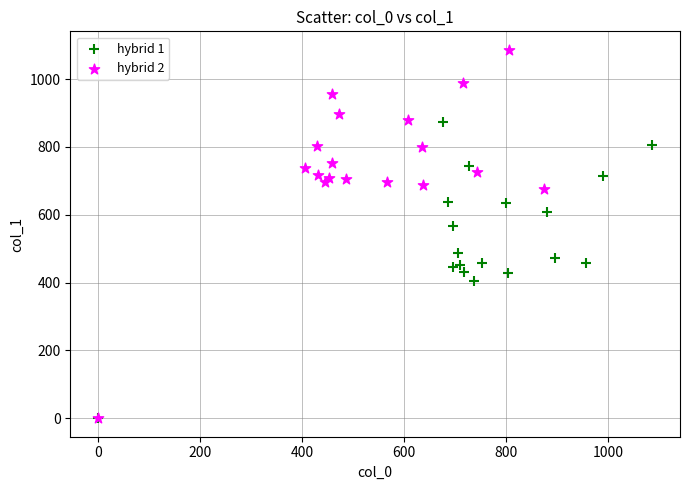

Which series reaches the maximum Y coordinate?

hybrid 2